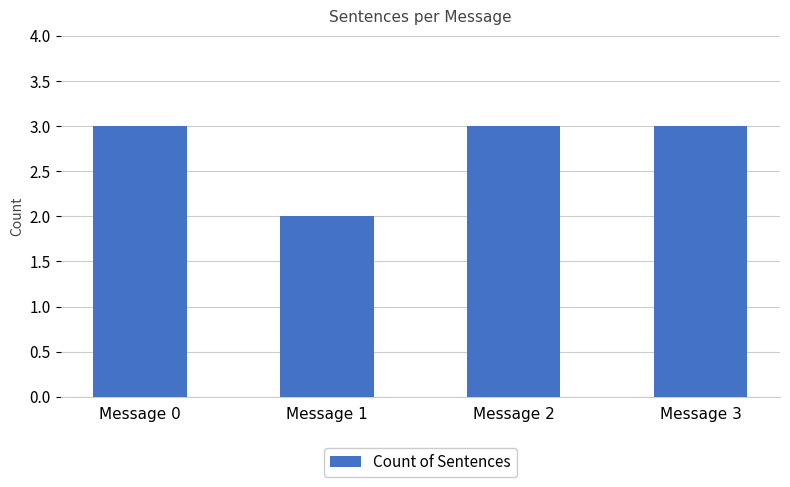

Count the values in the range 3 to 4.

3